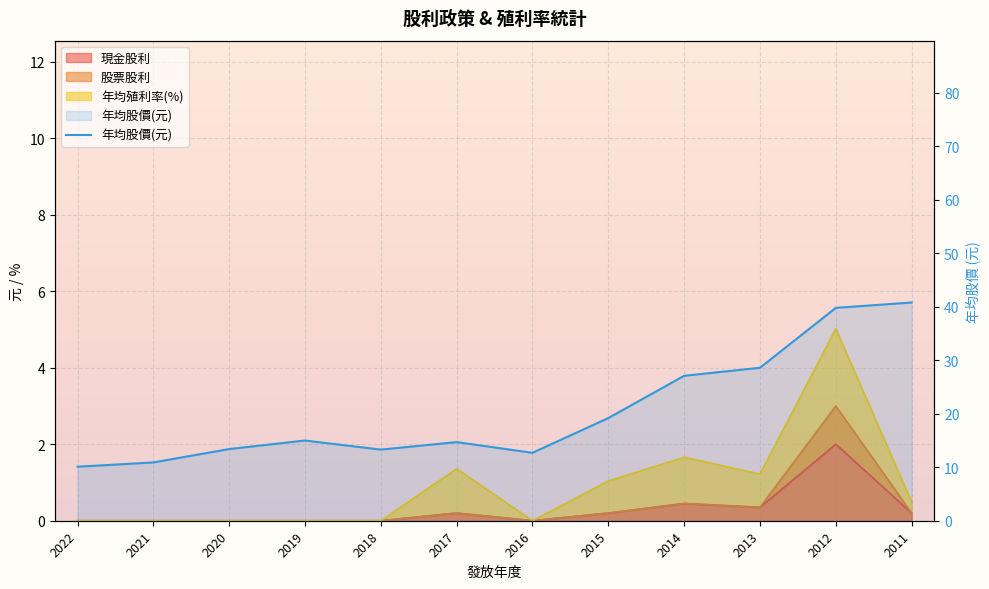

The value of 年均殖利率(現金) at 2012 is 5.0. True or false?

True